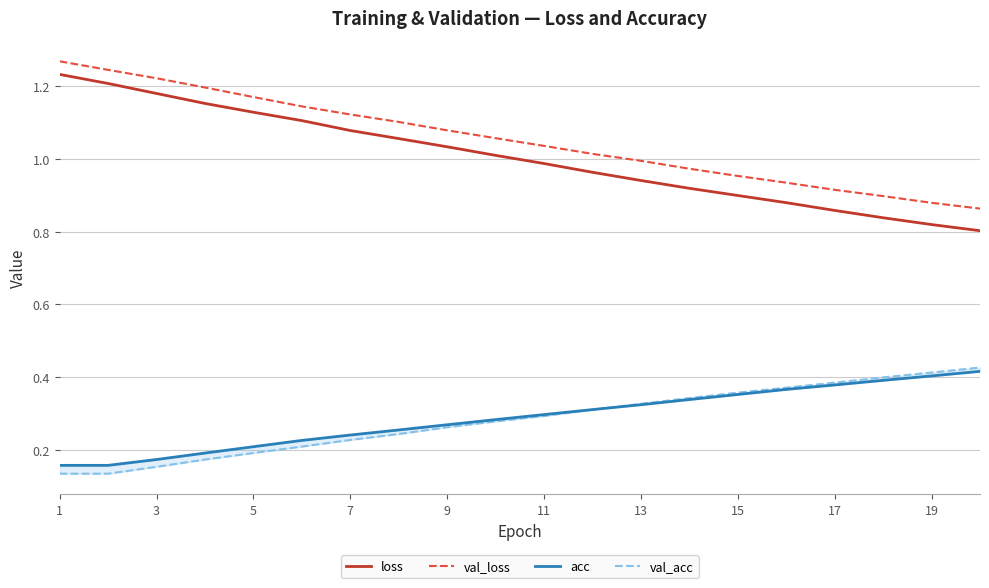

True or false: val_loss has a value of 1.2 at 17.

False